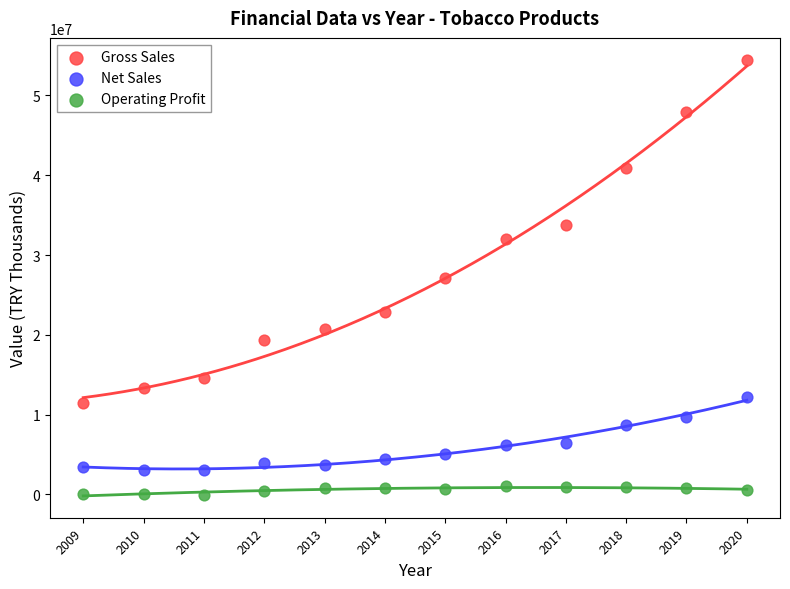

Which series has the largest Y range (max minus min)?

Gross Sales